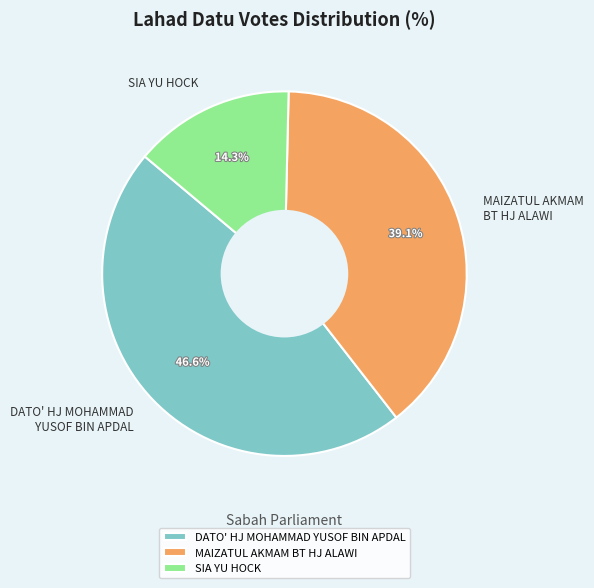

How many segments does this pie chart have?

3